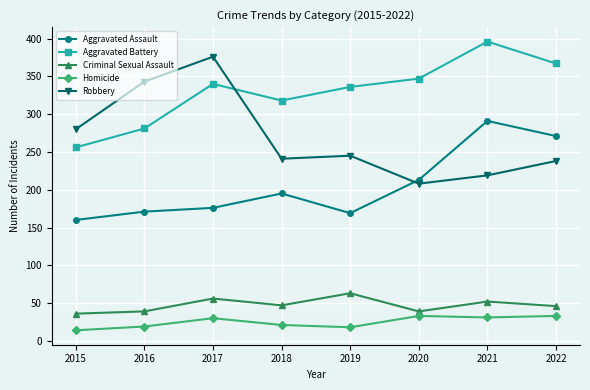

What is the approximate value of Homicide at 2016?

19